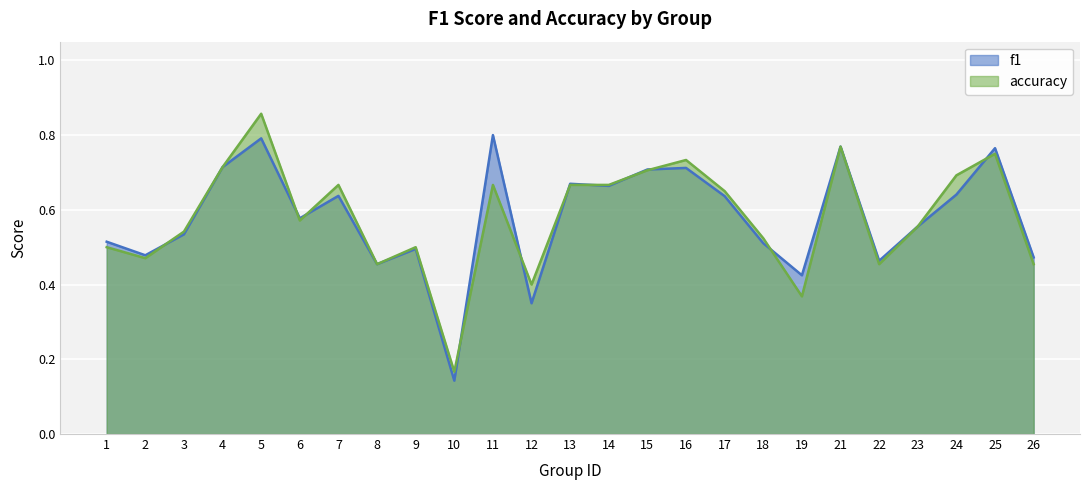

What is the smallest value displayed?

0.1